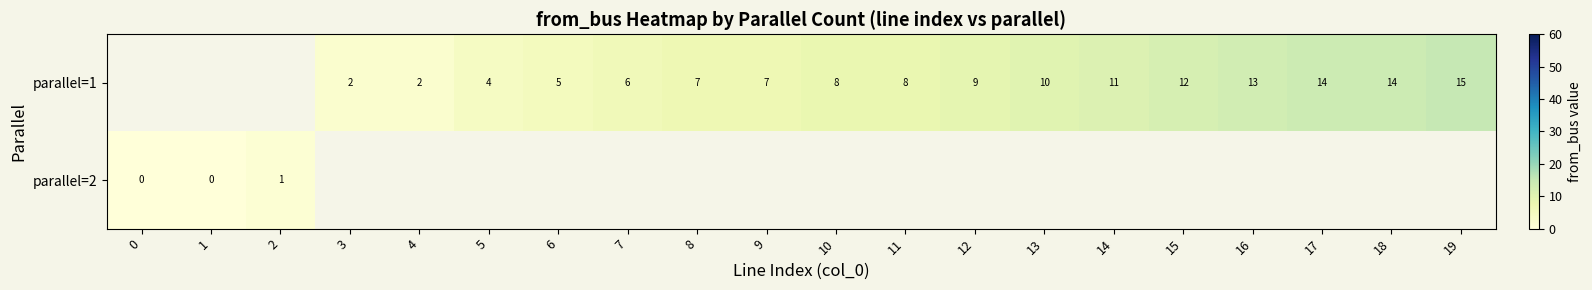

Is it true that parallel=1 equals 14 at 17?

True